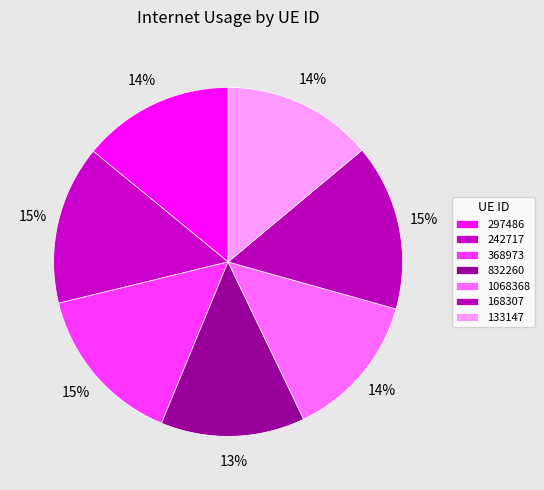

How many segments does this pie chart have?

7